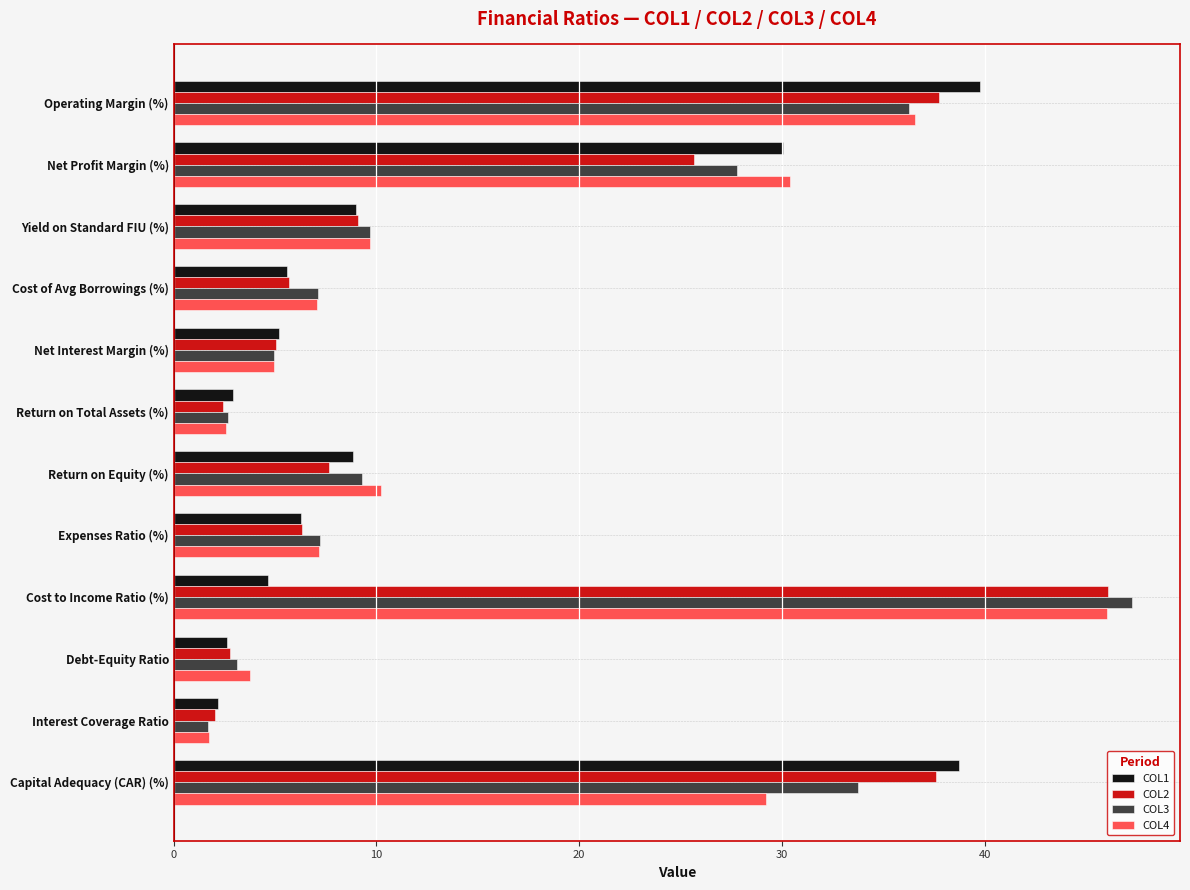

At which category is the sum across all series the highest?

Operating Margin (%)